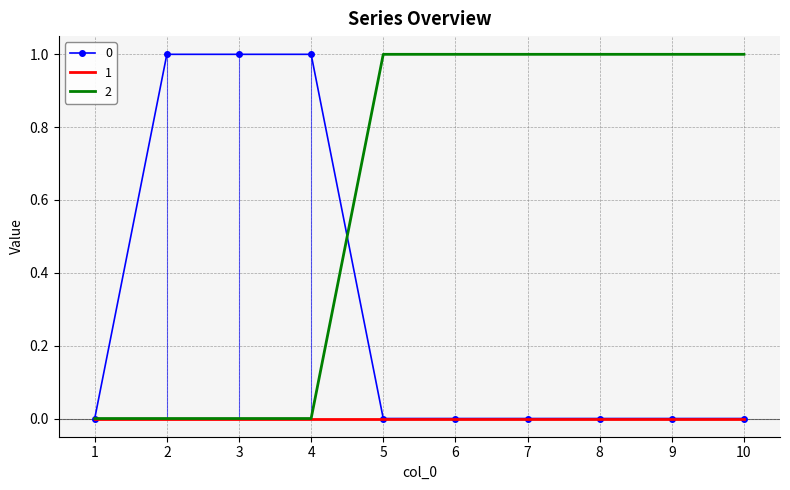

Is it true that 0 equals 1 at 4?

True